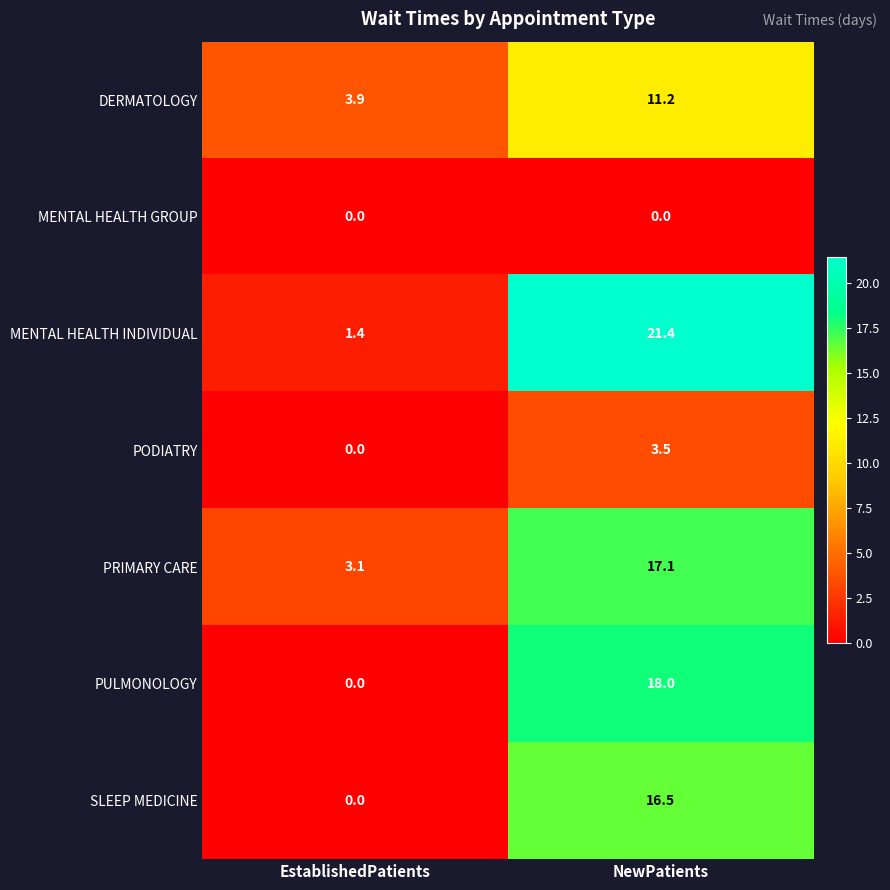

What is the spread (max minus min) of values at EstablishedPatients?

3.9